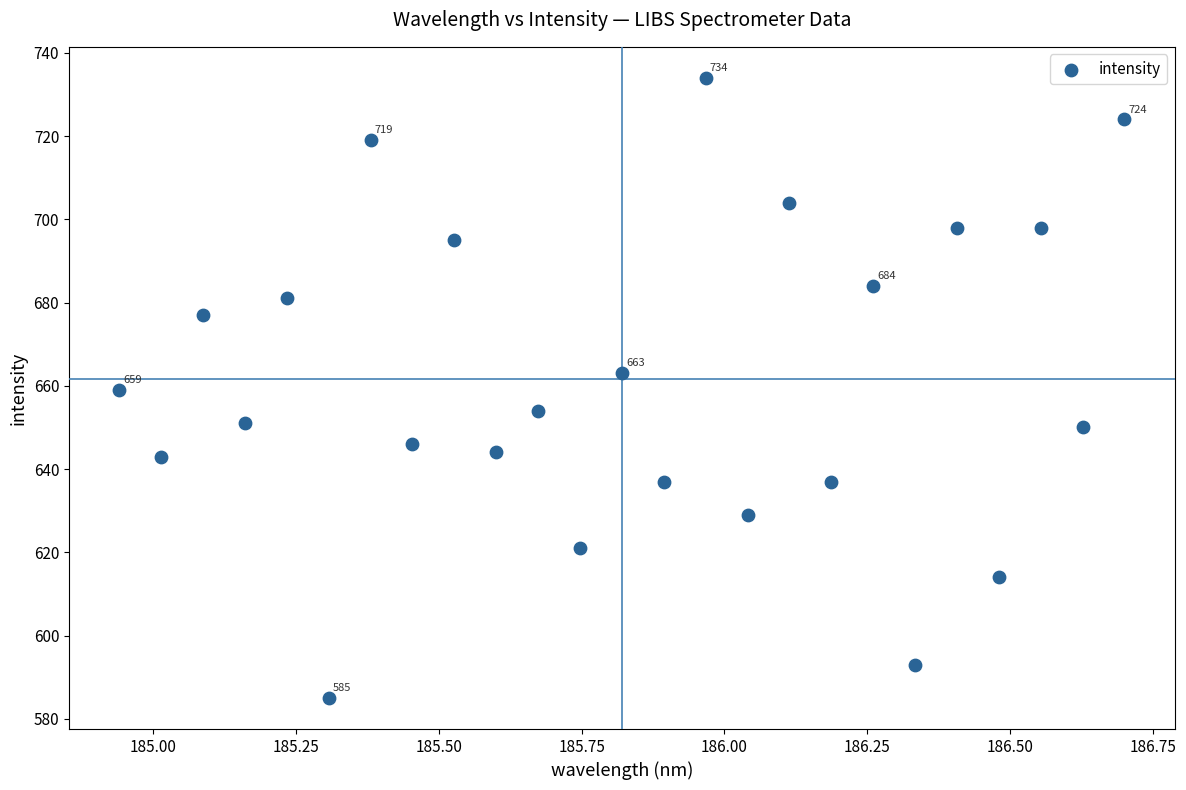

What is the range of Y values (max minus min)?

149